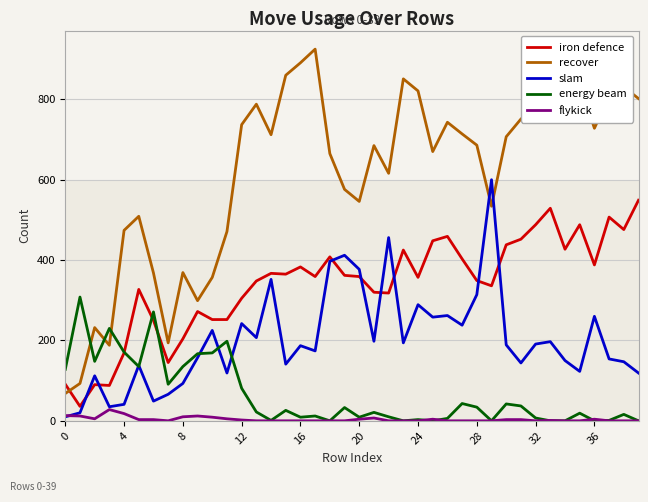

What are all the series names shown in the legend?

iron defence, recover, slam, energy beam, flykick